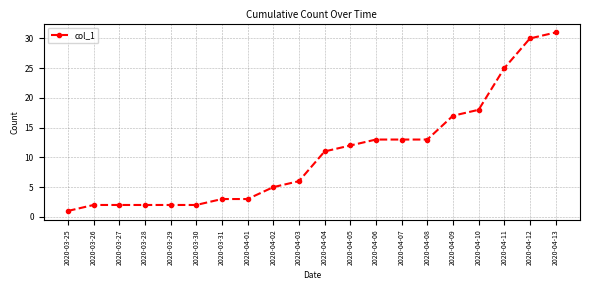

What is the sum of the values at 2020-03-30 and 2020-04-07?

15